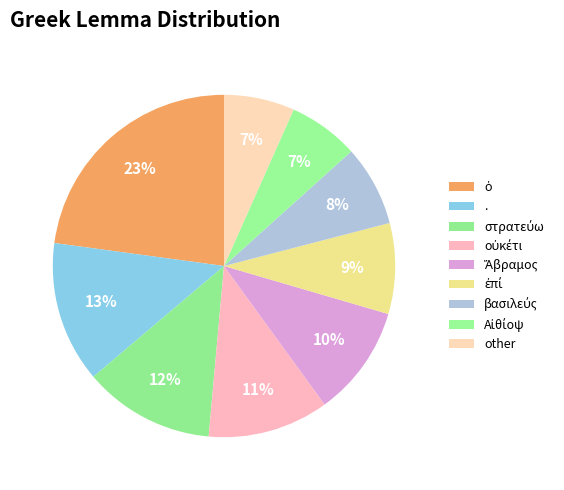

Count the number of slices in the pie.

9